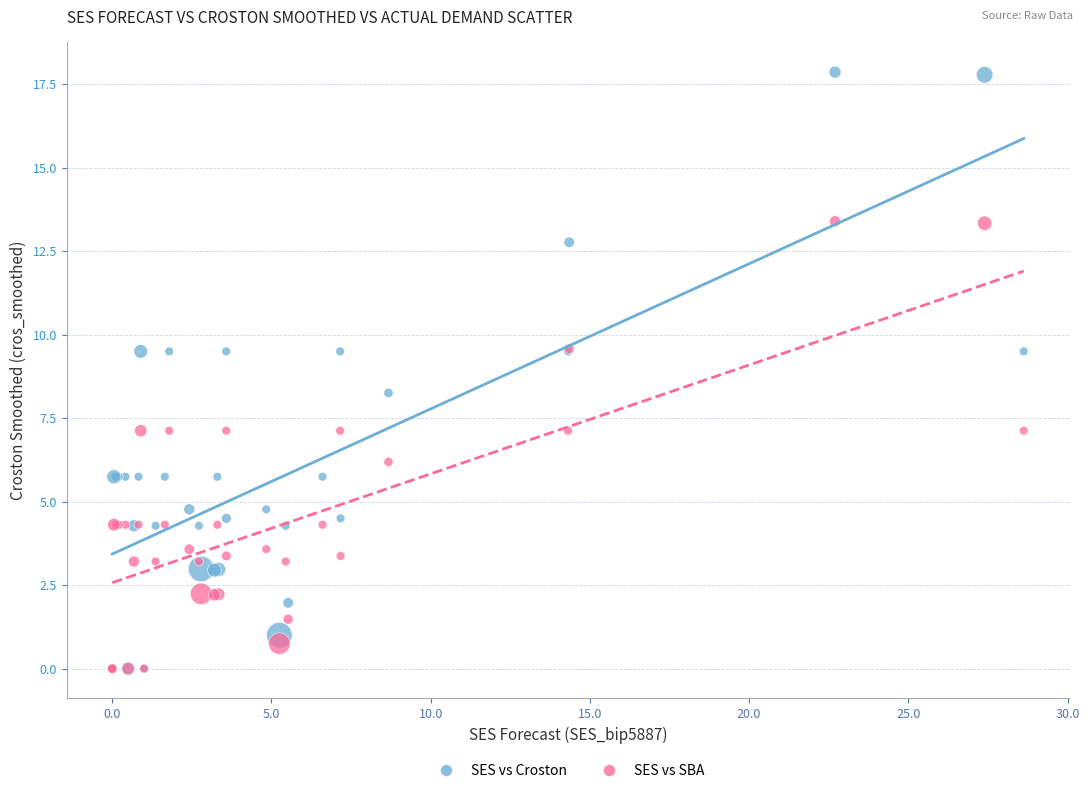

In the SES vs Croston series, what Y value is closest to 8?

8.3